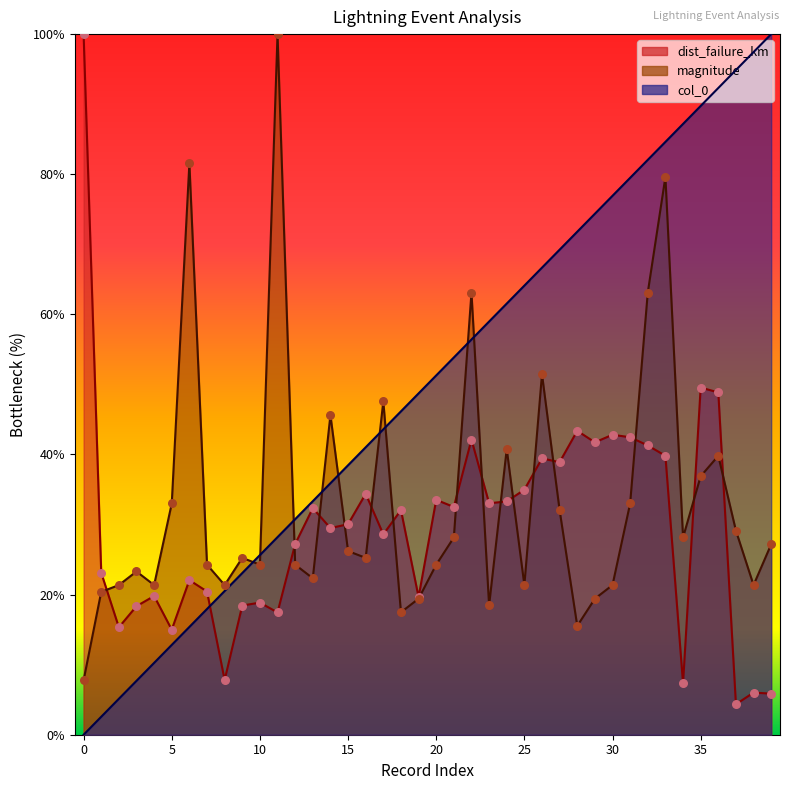

Which series has the largest total across all categories?

col_0